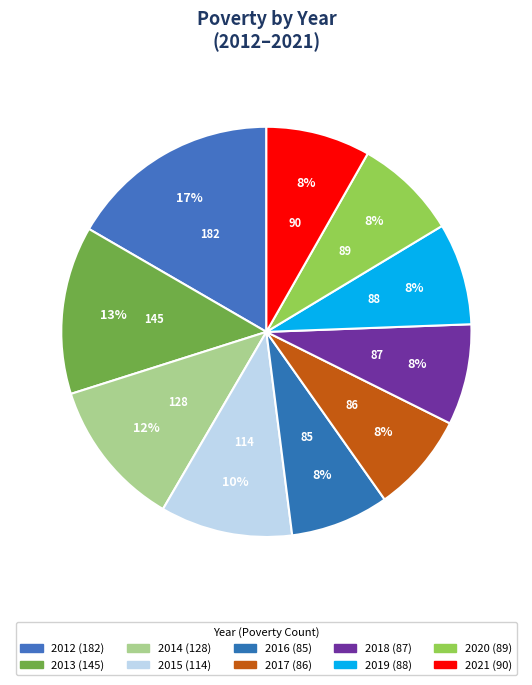

Rank the categories by value from highest to lowest.

2012, 2013, 2014, 2015, 2021, 2020, 2019, 2018, 2017, 2016